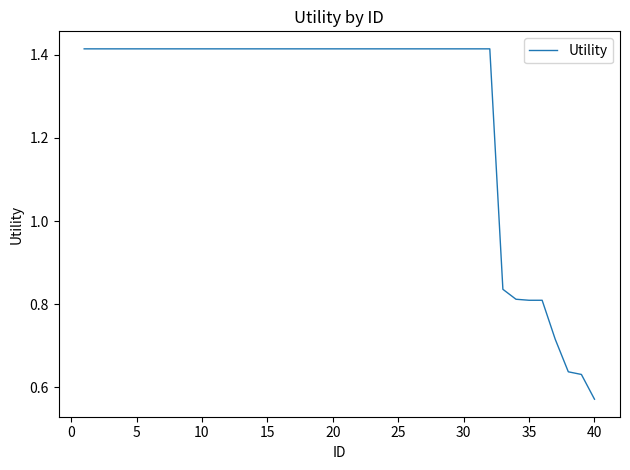

Where is the data nearest to the value 0?

40